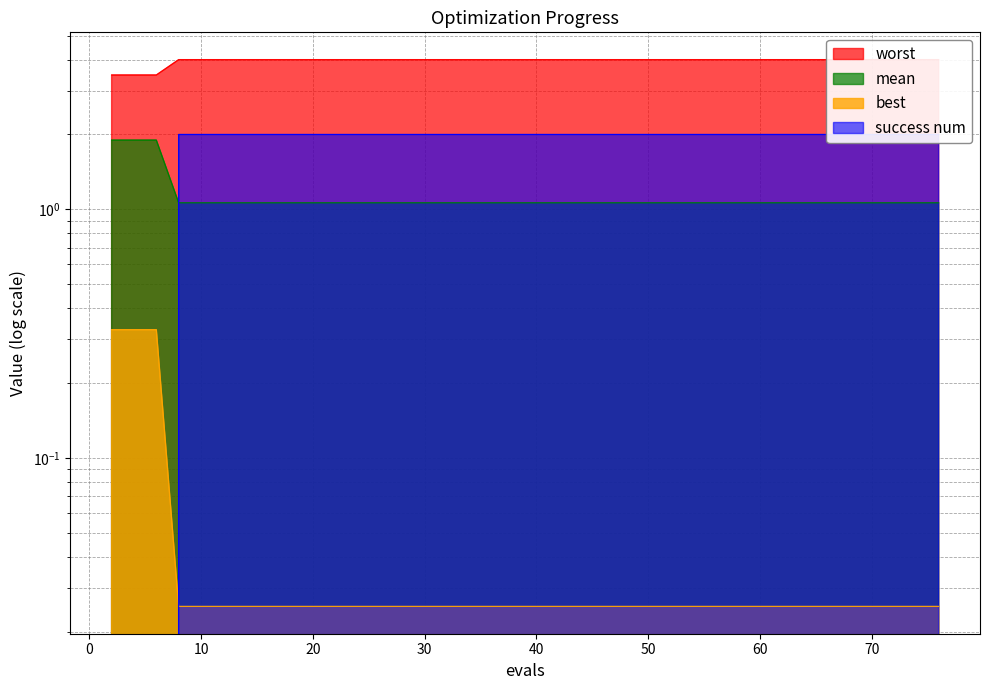

True or false: worst and best cross at least once.

False